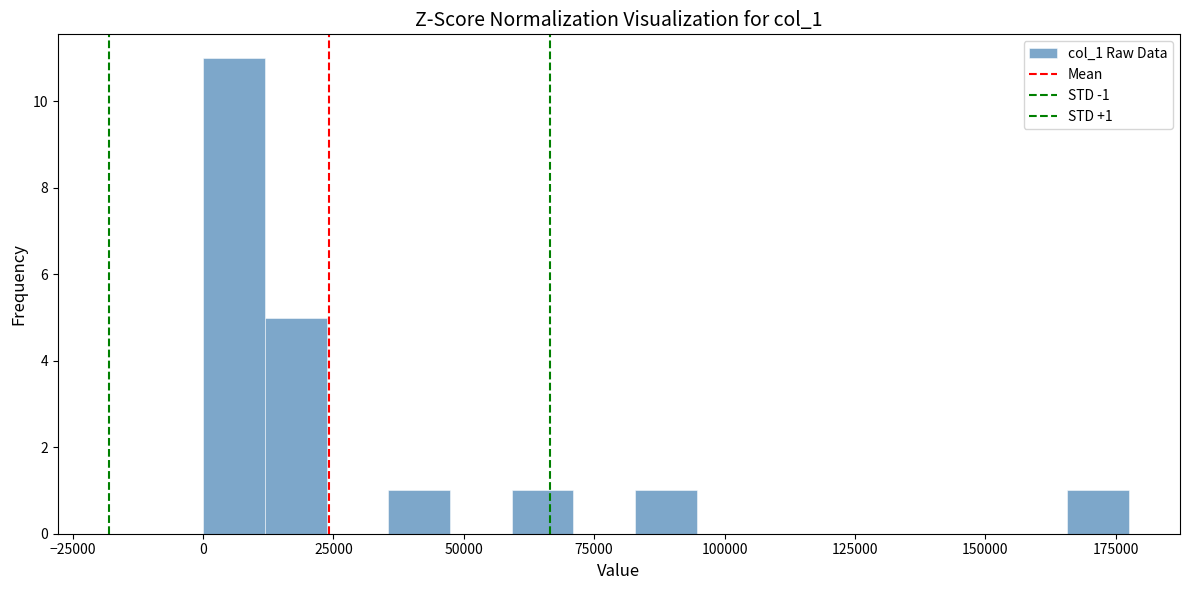

Around what value on the x-axis is the tallest bar? Give the approximate position of its centre, as read against the axis.

5000